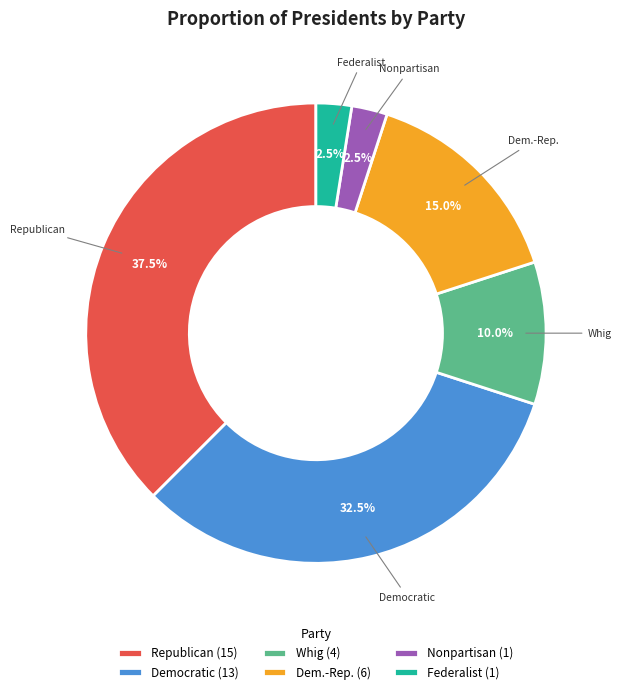

Is the sum of Nonpartisan and Whig greater than half?

No